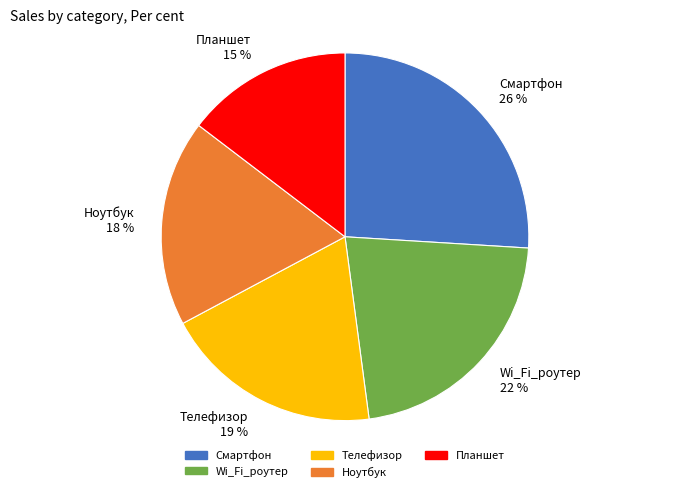

True or false: Смартфон accounts for 26% of the total.

True